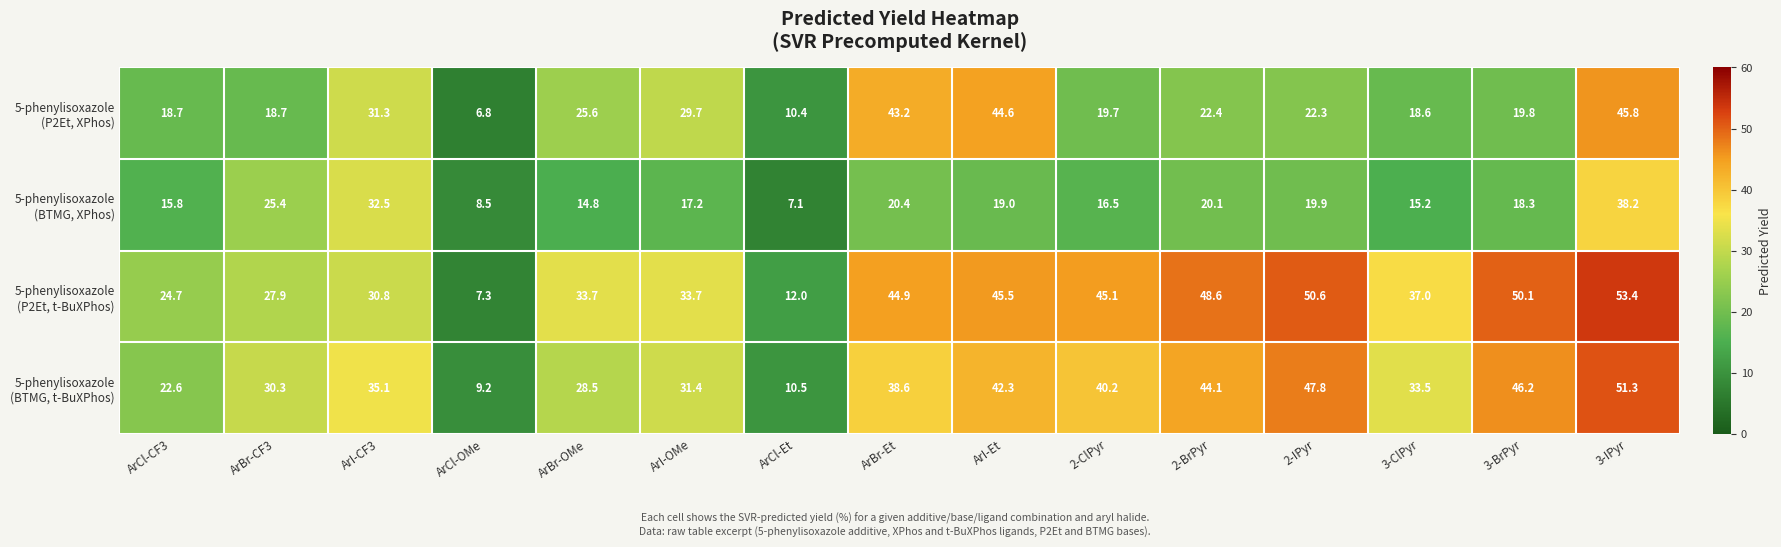

What is the greatest value displayed?

53.4